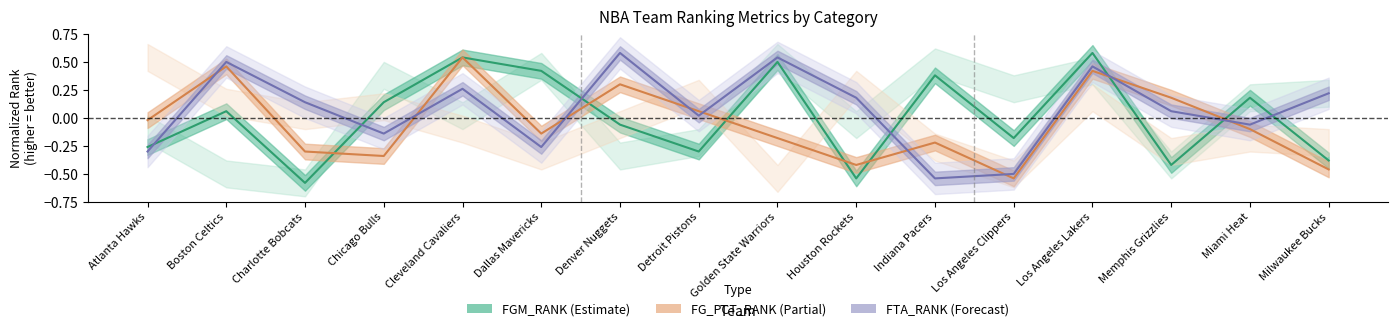

How many data points in FTA_RANK are less than 0?

6